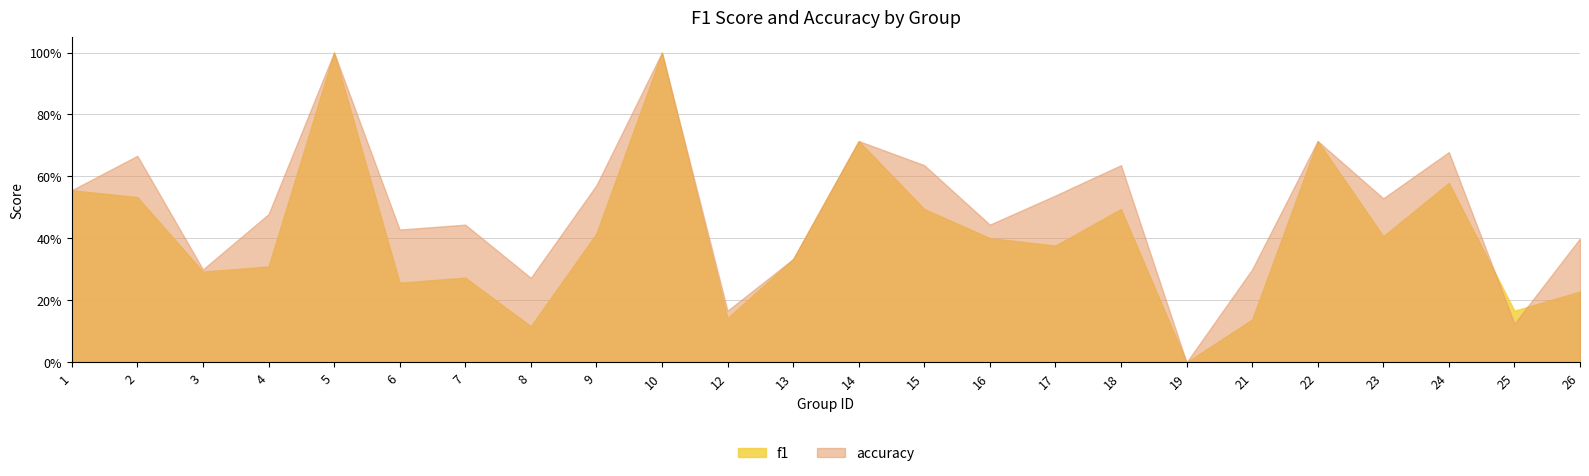

Between 5 and 22, which series saw the biggest shift?

f1